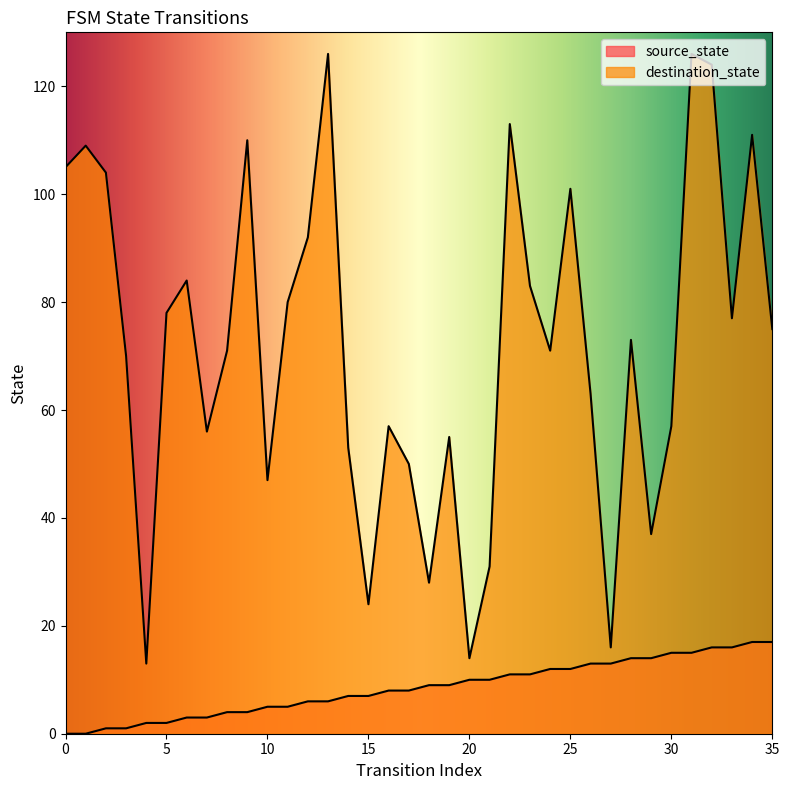

At which category does destination_state reach its first local peak?

1